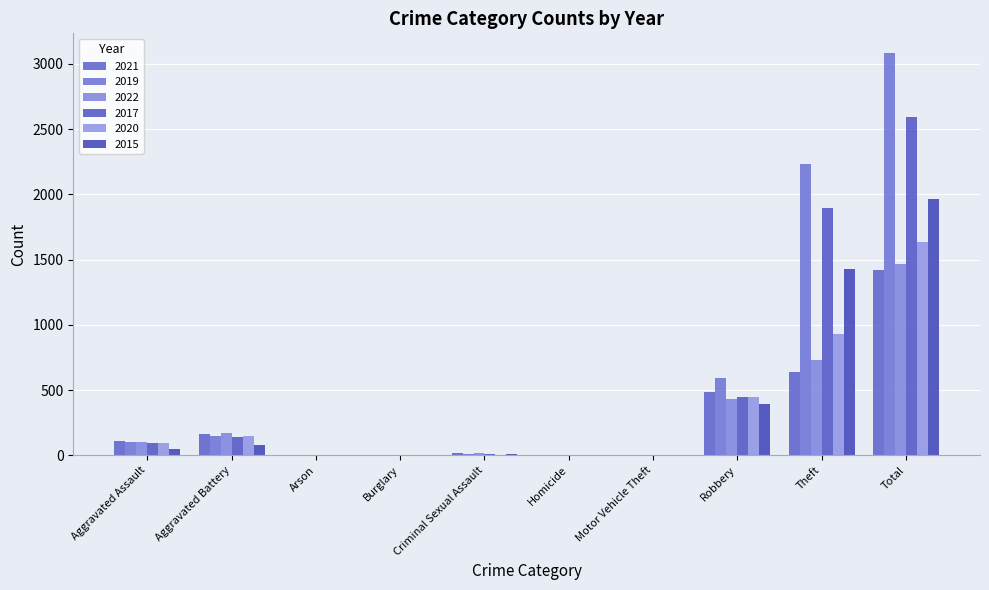

How many distinct data groups are displayed?

6